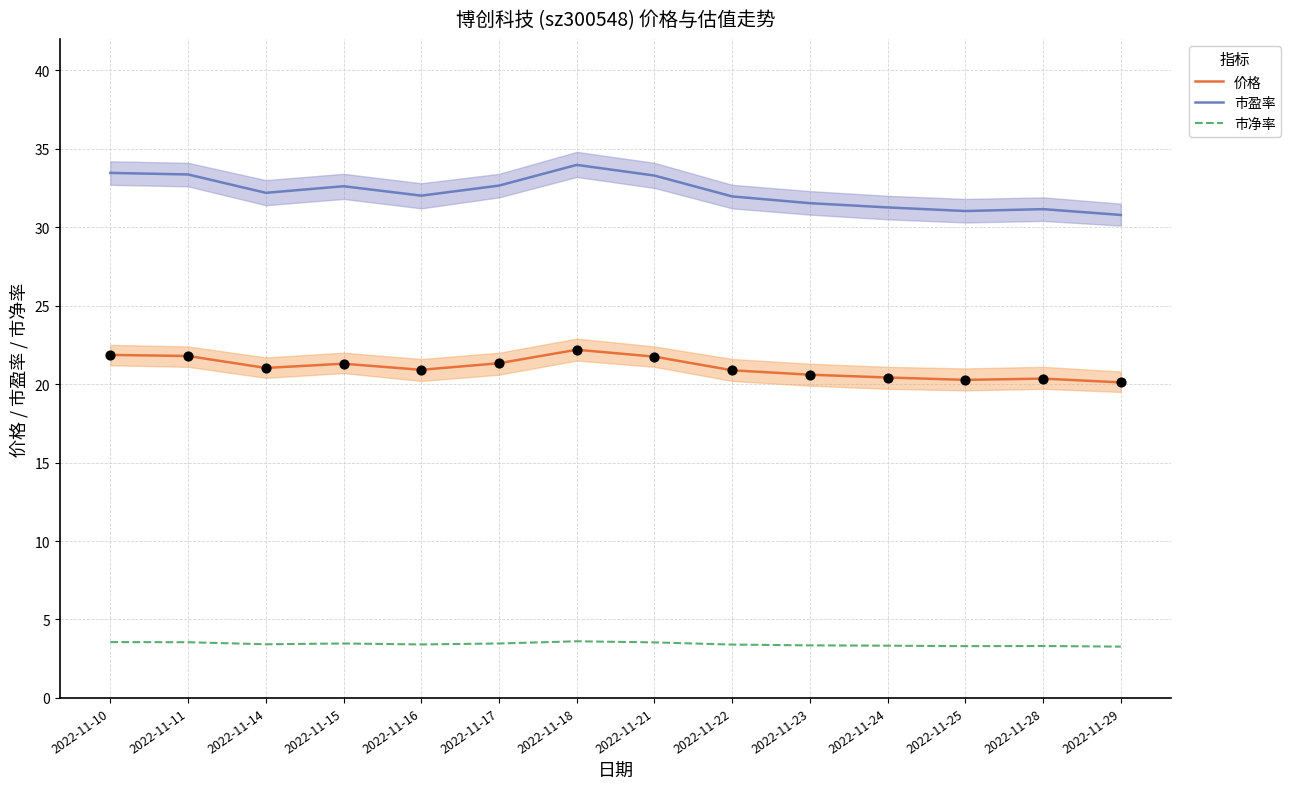

Is the value of 价格 at 2022-11-15 greater than the value of 市净率 at 2022-11-29?

Yes